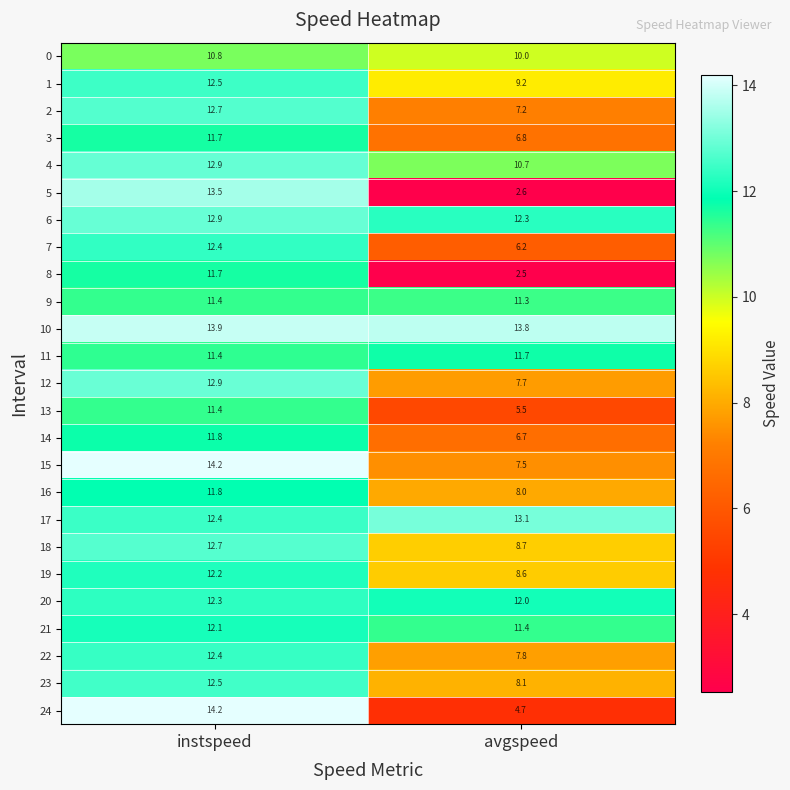

Which series has the largest total across all categories?

10